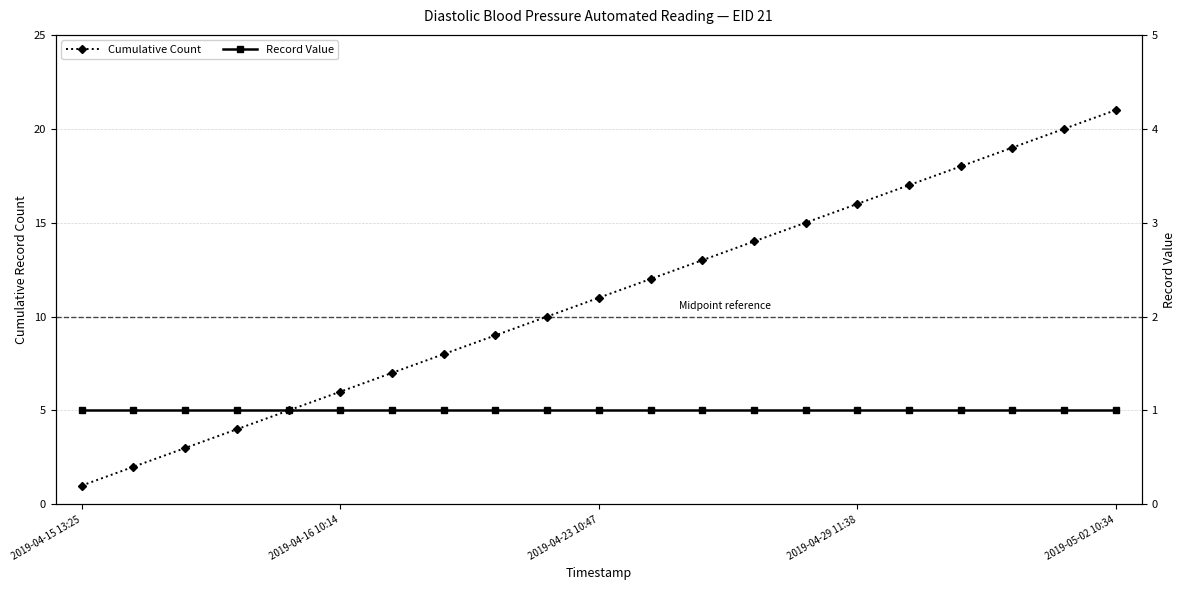

Which series has the largest total across all categories?

Cumulative Count